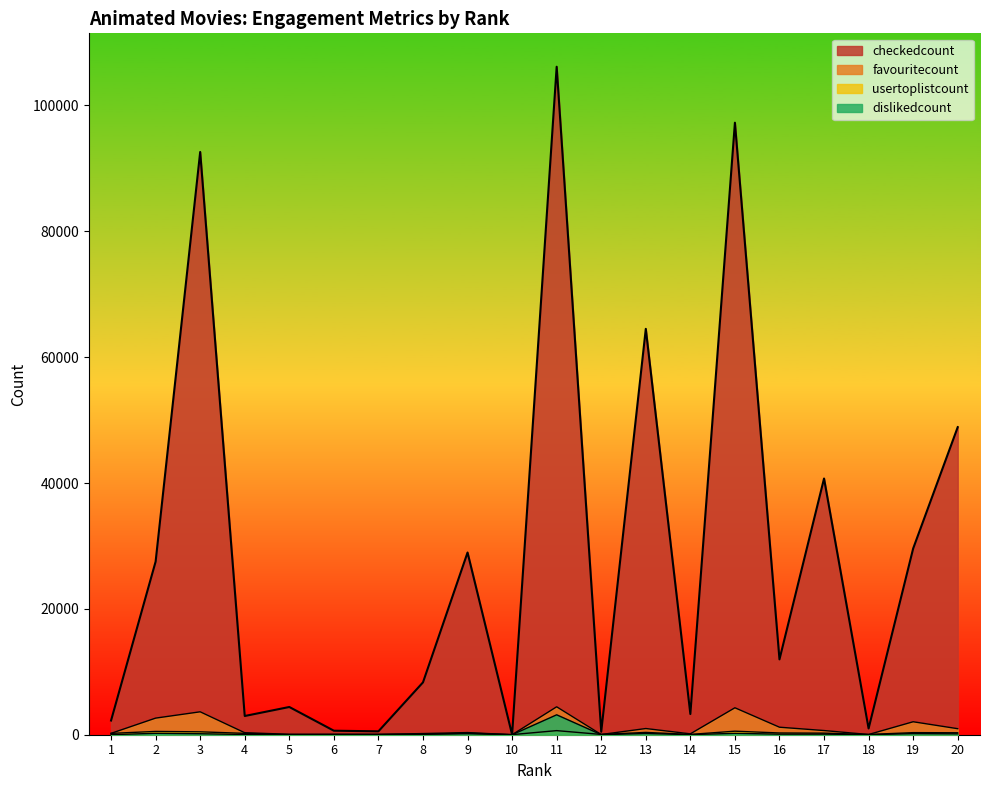

At which category does usertoplistcount reach its first local valley?

5